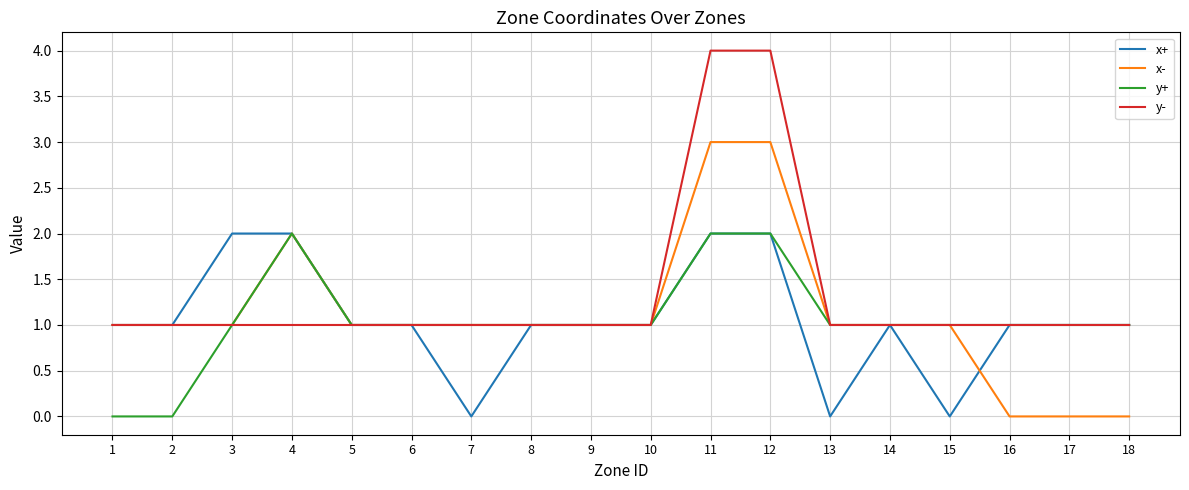

Between 14 and 15, which series saw the biggest shift?

x+